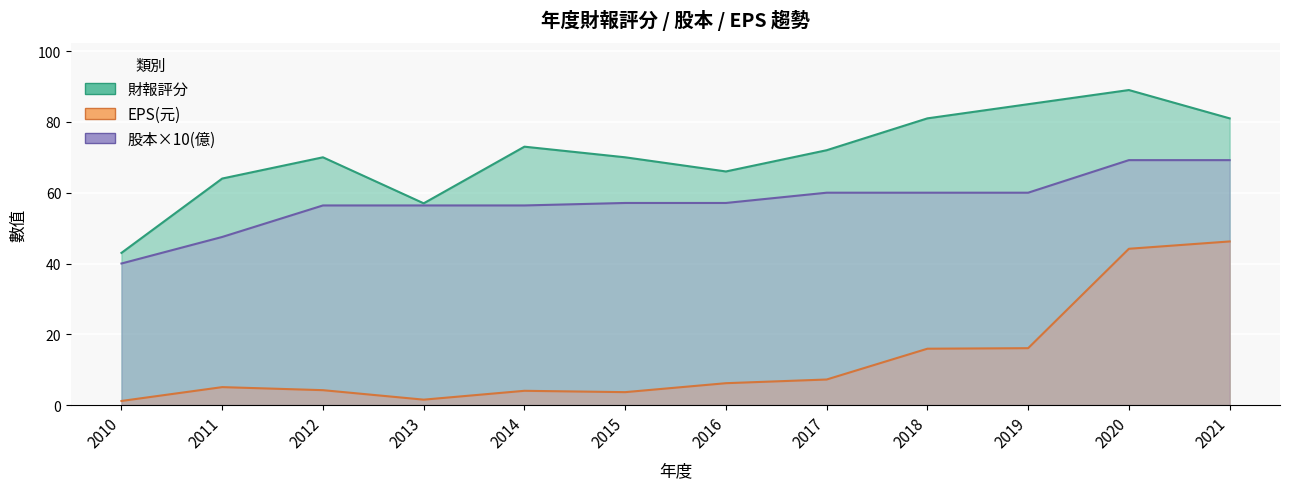

What is the difference between the second highest and second lowest values in the 股本(億) series?

21.7